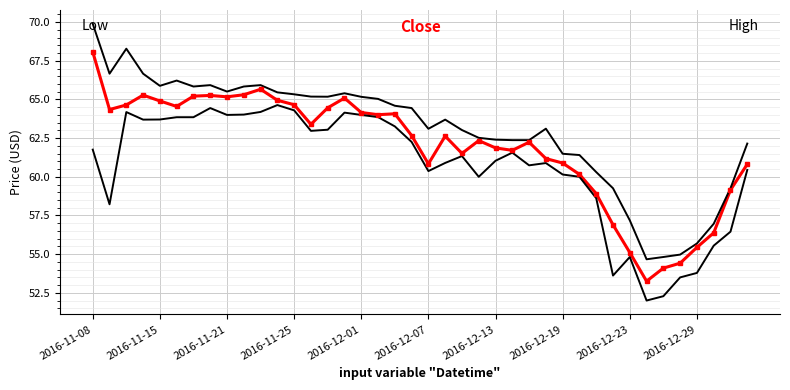

Is this an area chart (filled region under the line)?

No